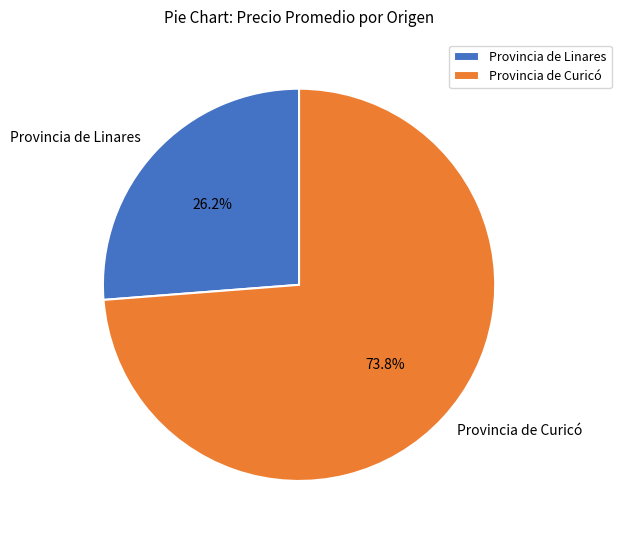

What percentage do Provincia de Curicó and Provincia de Linares together represent?

100.0%